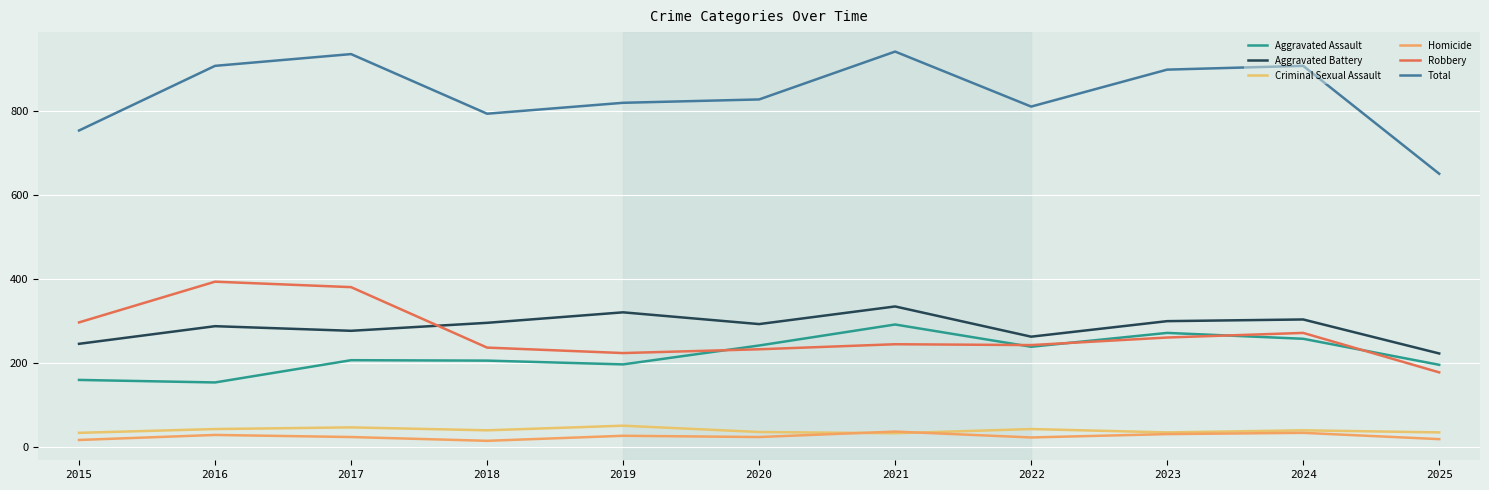

True or false: Homicide and Total cross at least once.

False